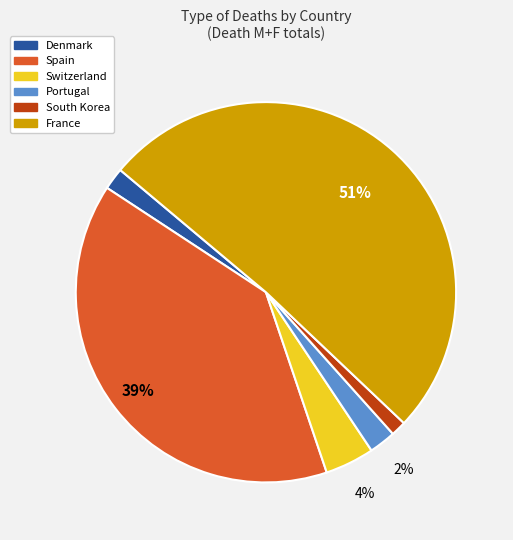

Which category has the smallest portion of the pie?

South Korea